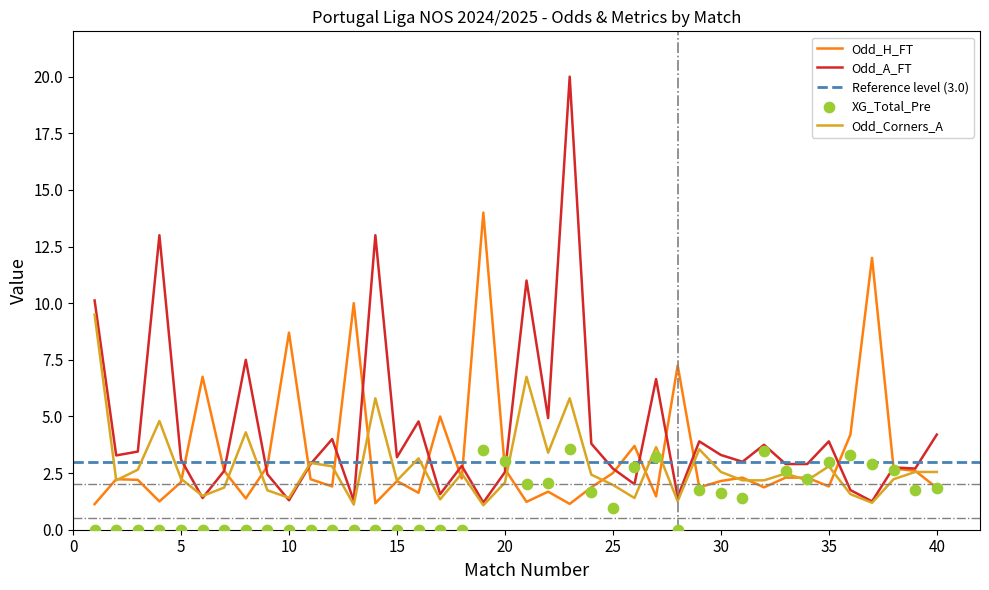

Which series has the largest Y range (max minus min)?

Odd_A_FT